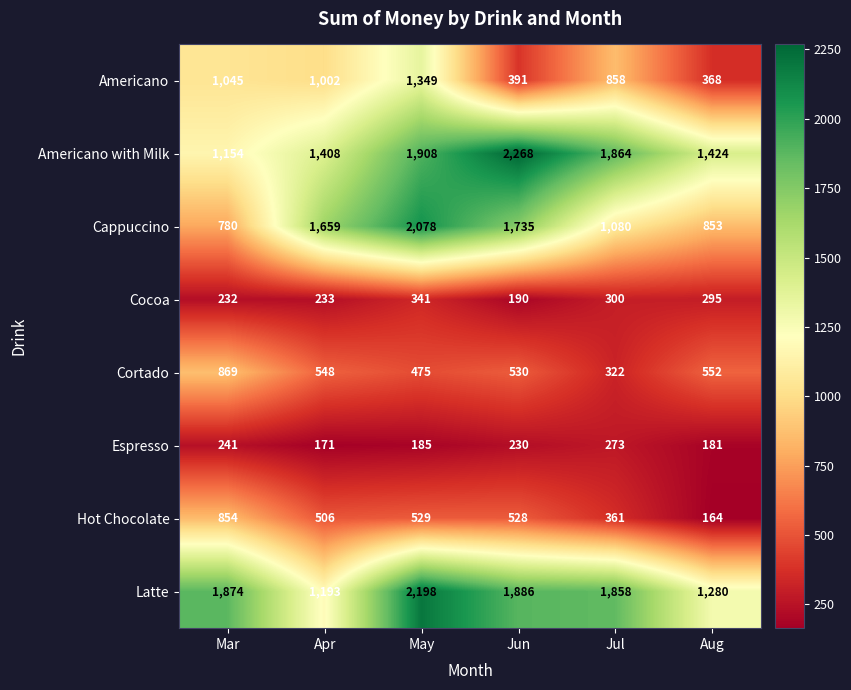

What value does the Cocoa series have at Jul, to the nearest 5?

300